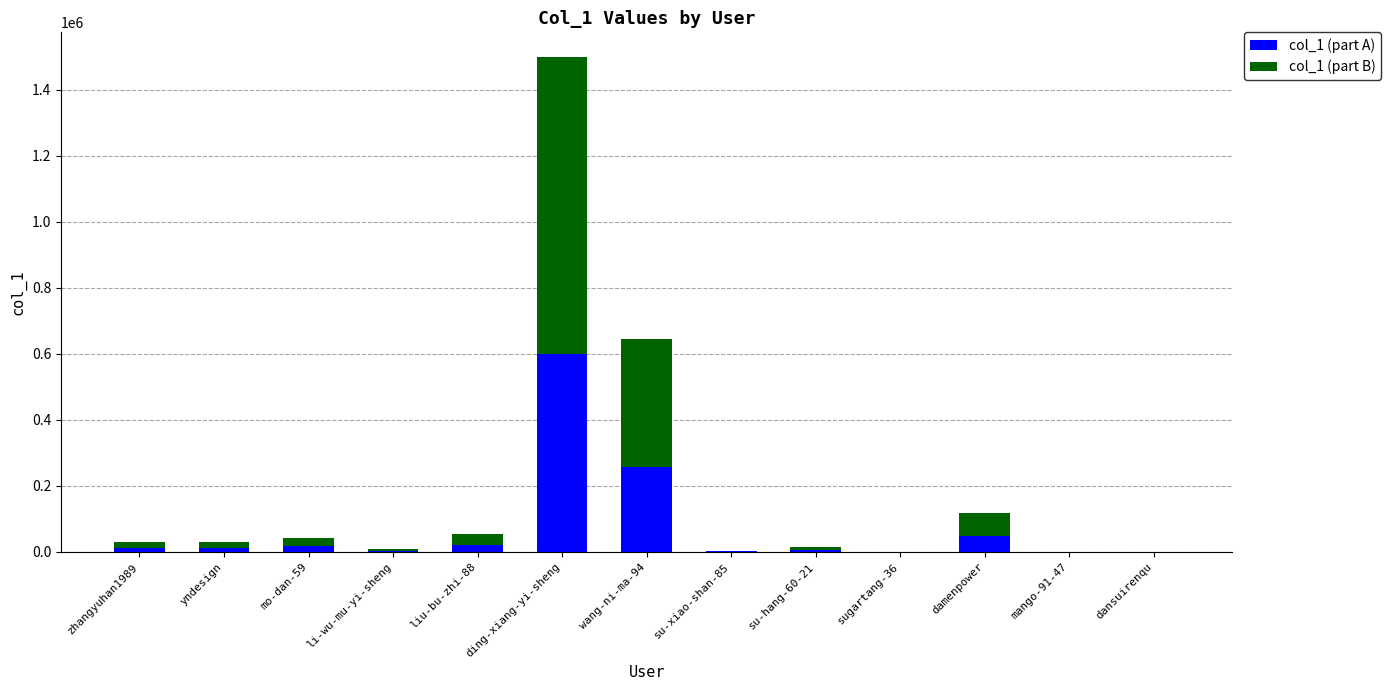

At which category is the sum across all series the highest?

ding-xiang-yi-sheng